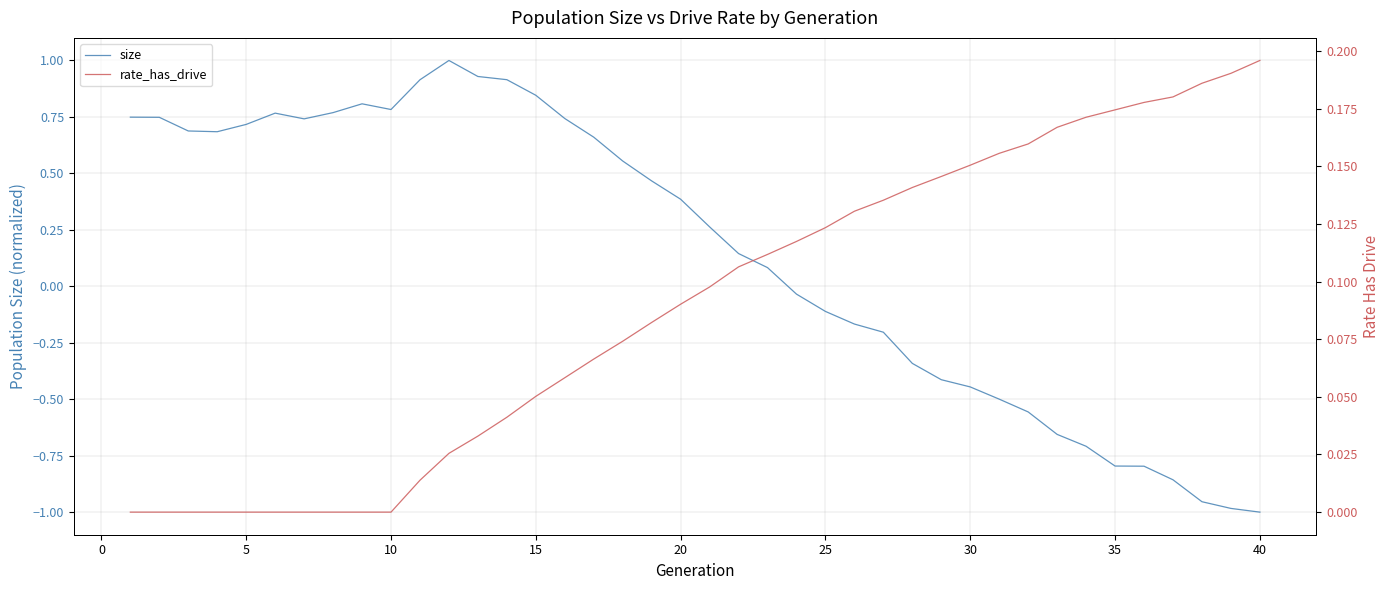

Is this an area chart (filled region under the line)?

No